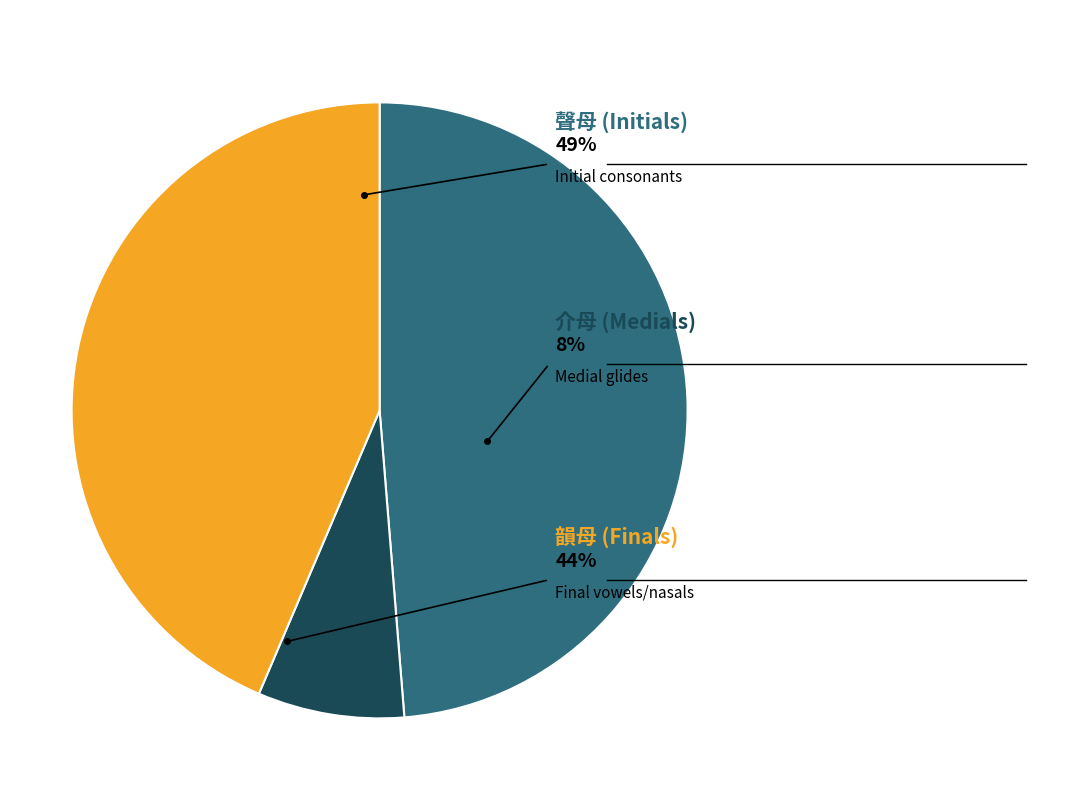

How many slices are in this pie chart?

3